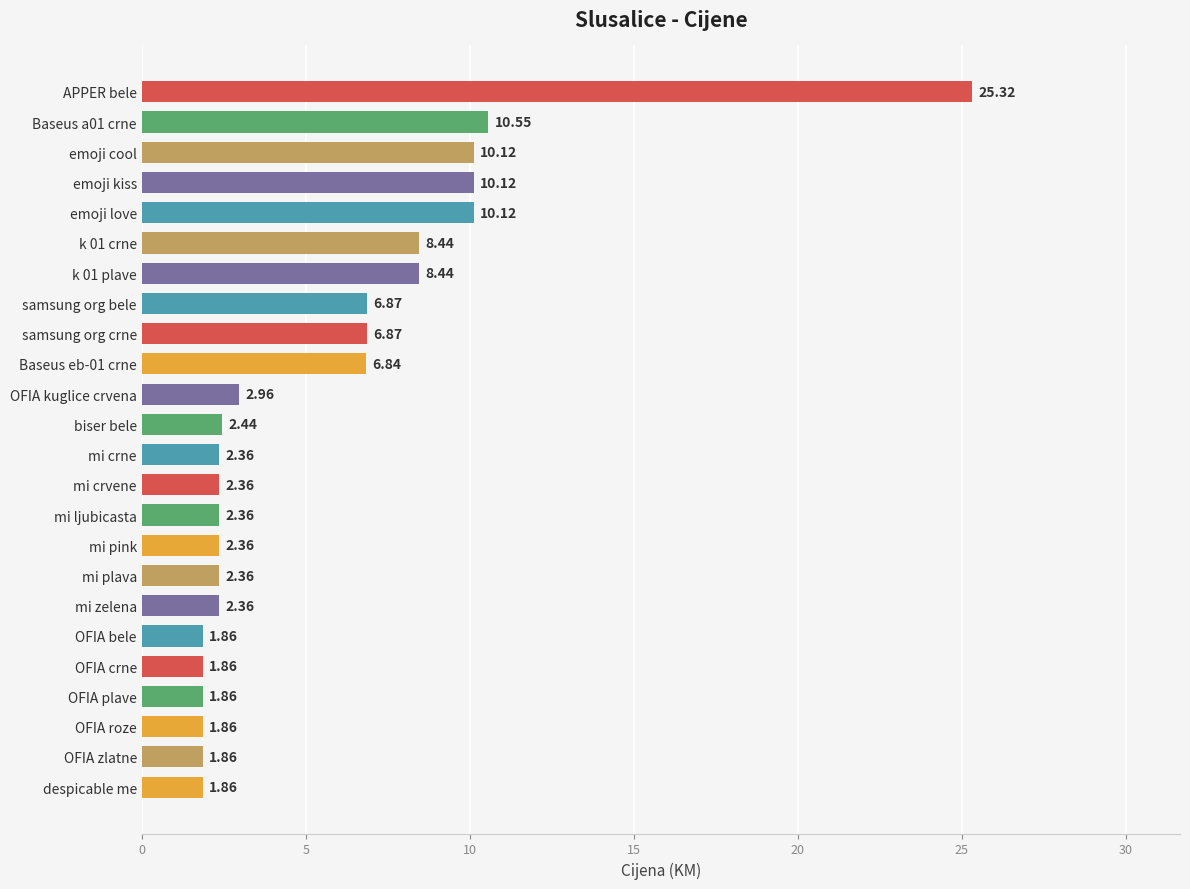

What is the sum of all values?

134.4